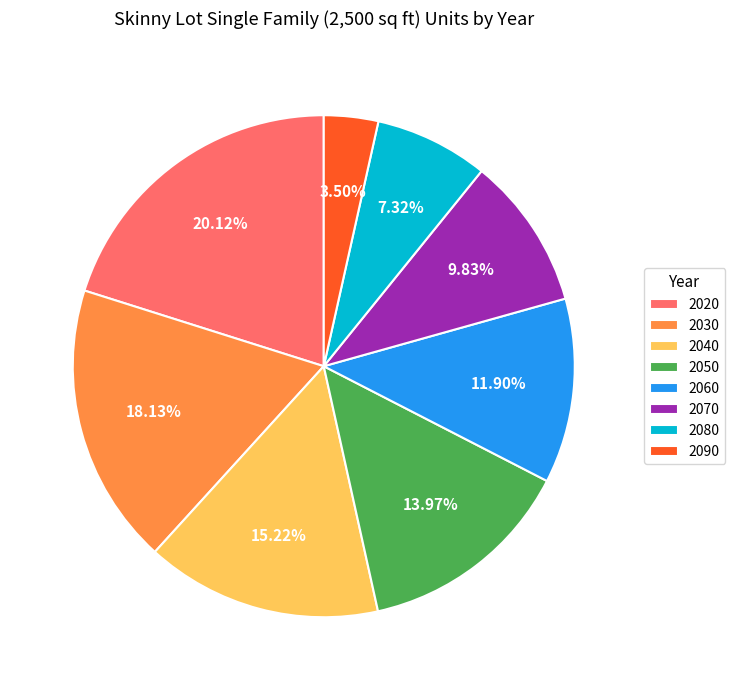

Rank the categories by value from highest to lowest.

2020, 2030, 2040, 2050, 2060, 2070, 2080, 2090